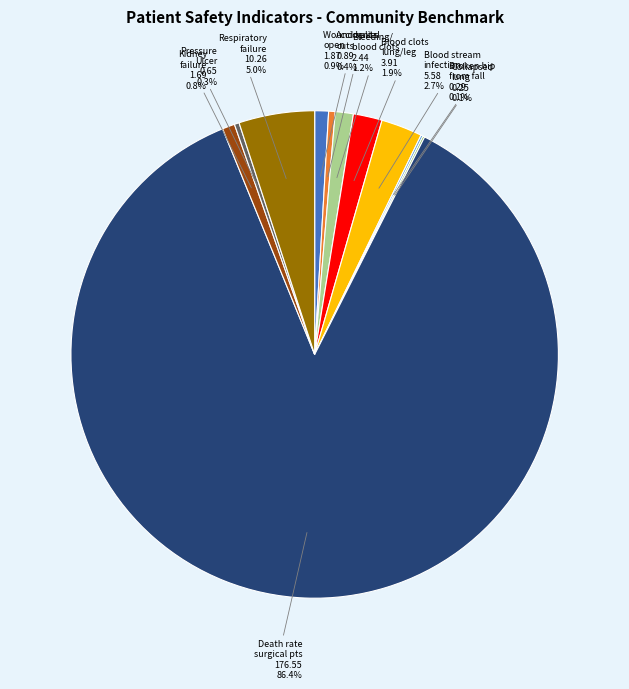

Is there any slice that represents more than half of the pie?

Yes